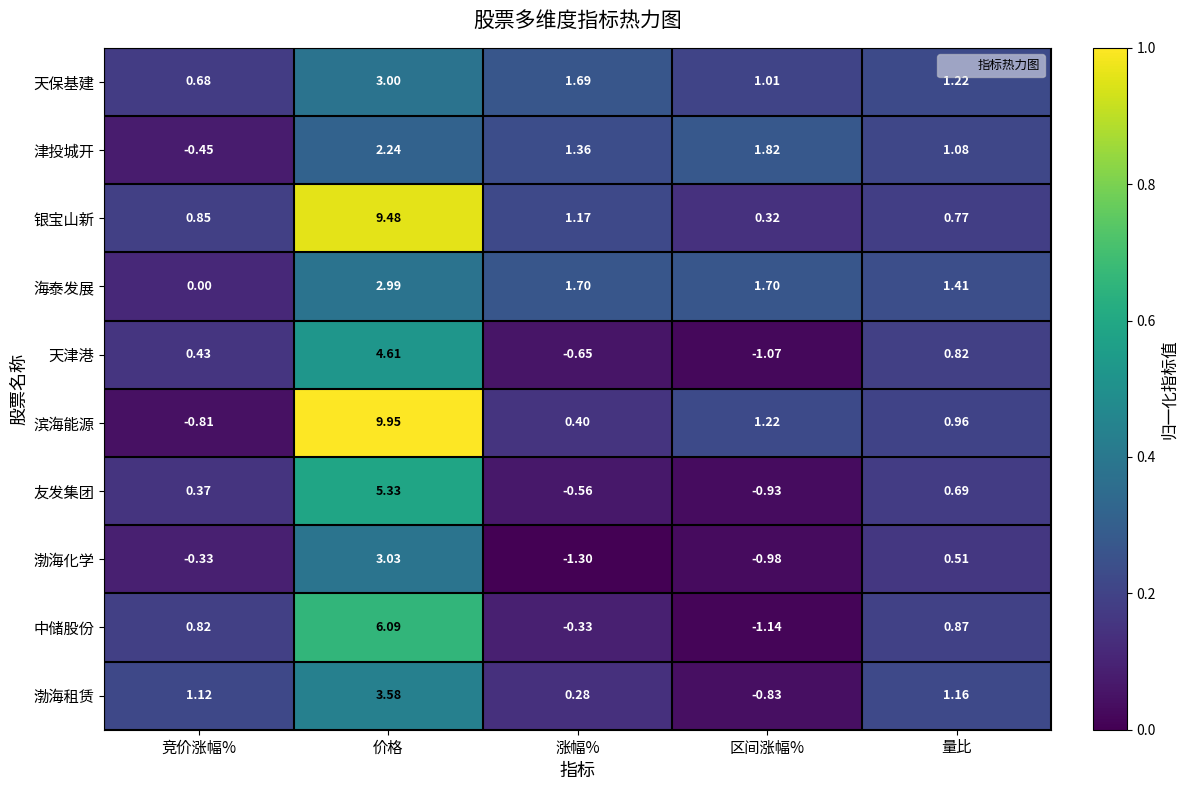

Between 竞价涨幅% and 涨幅%, which series saw the biggest shift?

津投城开